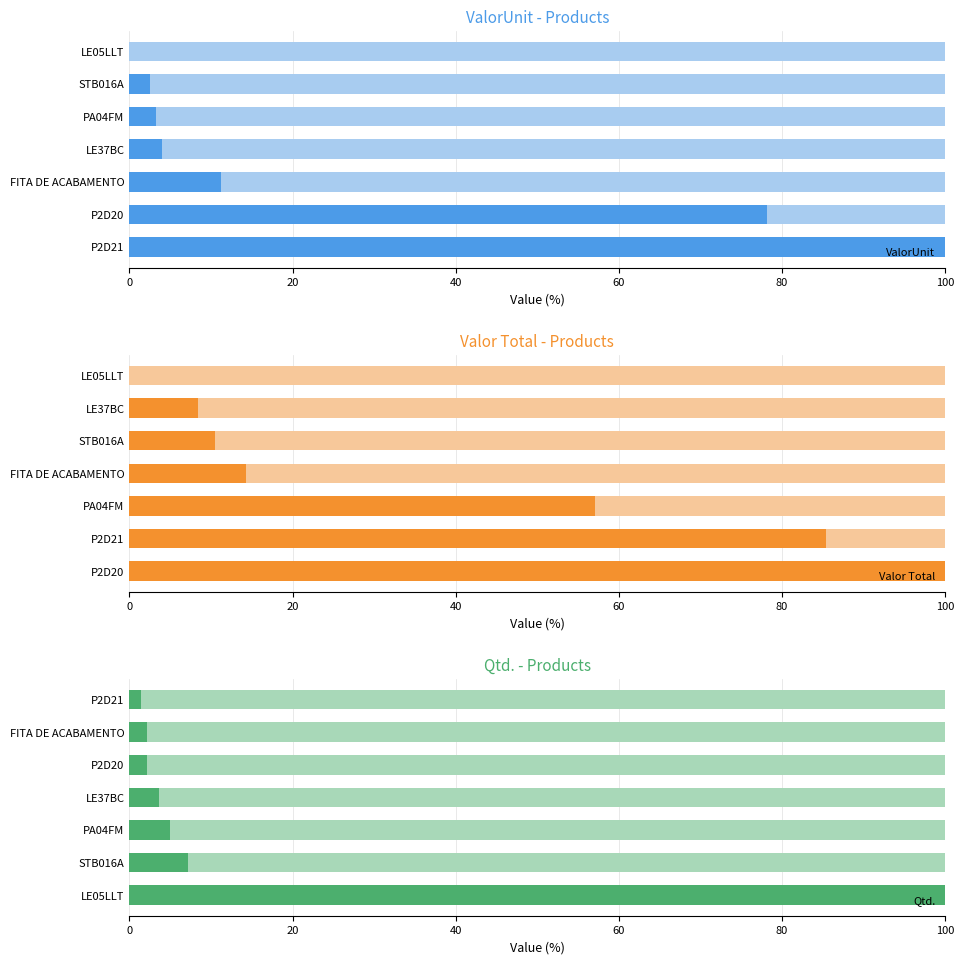

What is the difference between the ValorUnit values at P2D21 and LE05LLT?

100.0